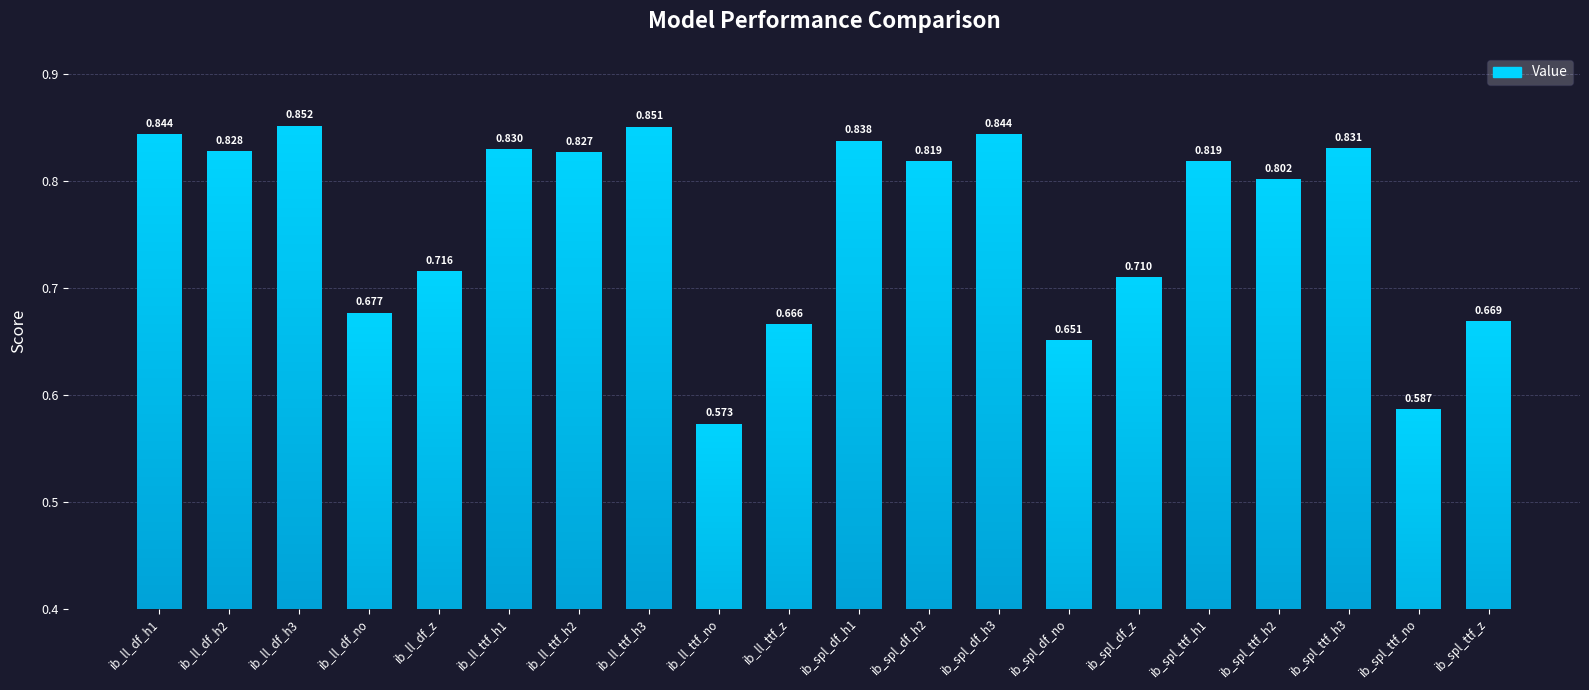

Reading left to right, list all the values displayed in this chart.

0.8	0.8	0.9	0.7	0.7	0.8	0.8	0.9	0.6	0.7	0.8	0.8	0.8	0.7	0.7	0.8	0.8	0.8	0.6	0.7